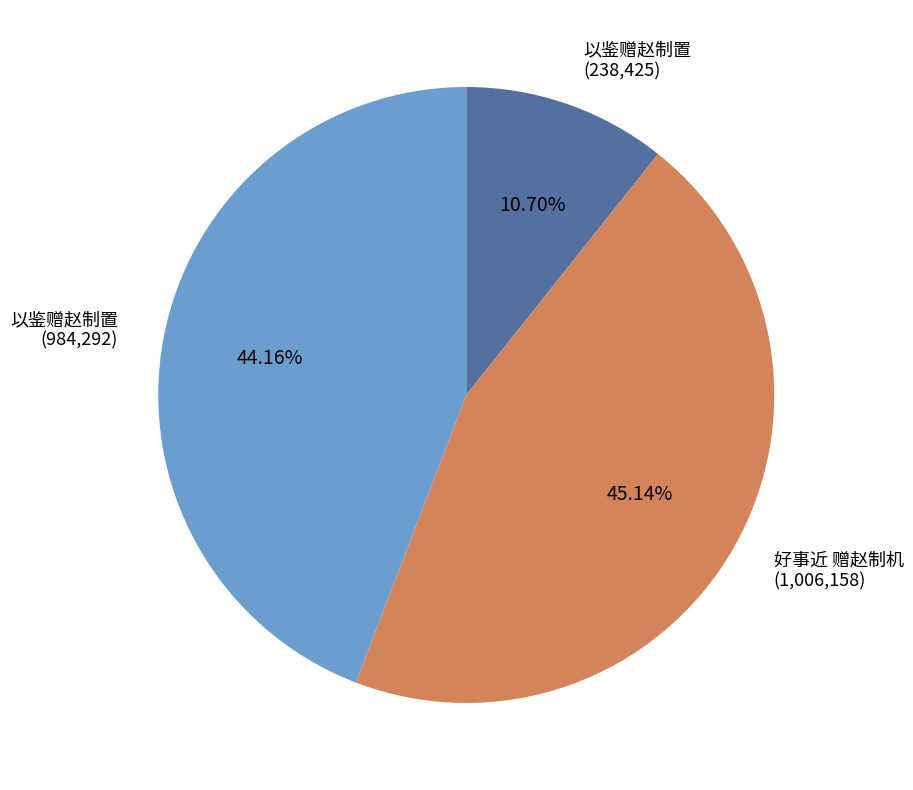

What is the ratio of the value at 好事近 赠赵制机 (1,006,158) to the value at 以鉴赠赵制置 (984,292)?

1.0